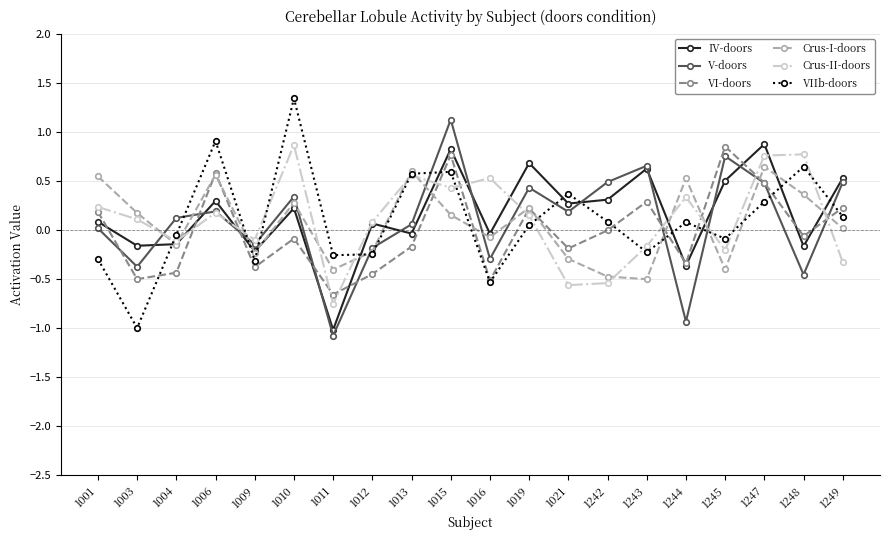

What is the value of the IV-doors point at the 7th from the left?

-1.0